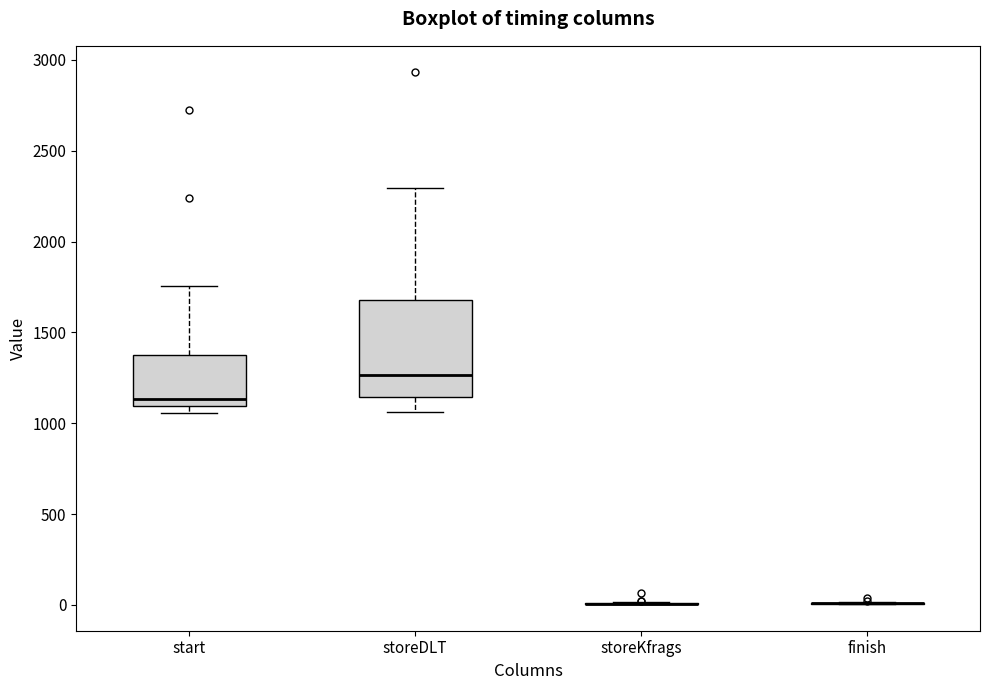

Reading left to right, transcribe this box plot: for each box, give where its median line is, the range the box spans, and where its two whiskers end, as read against the y-axis. The values are not printed on the chart, so give them approximately, as read against the axis.

start: median 1150, box 1100 to 1400, whiskers 1050 to 1750
storeDLT: median 1250, box 1150 to 1700, whiskers 1050 to 2300
storeKfrags: box collapsed to a line at 0, whiskers 0 to 0
finish: box collapsed to a line at 0, whiskers 0 to 0